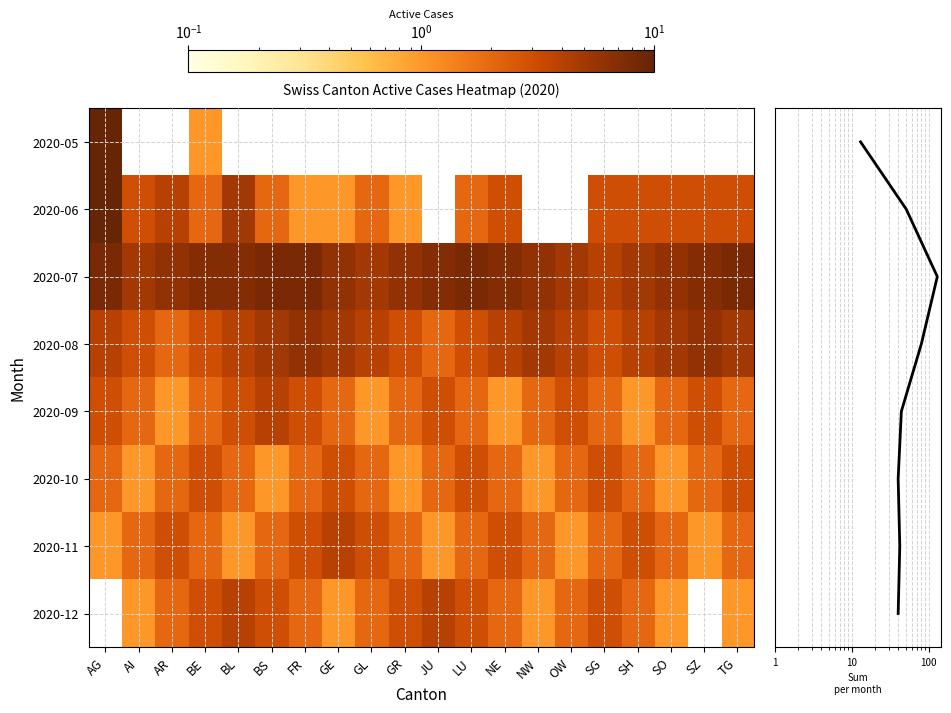

What is the difference between the maximum and minimum values in the 2020-10 series?

2